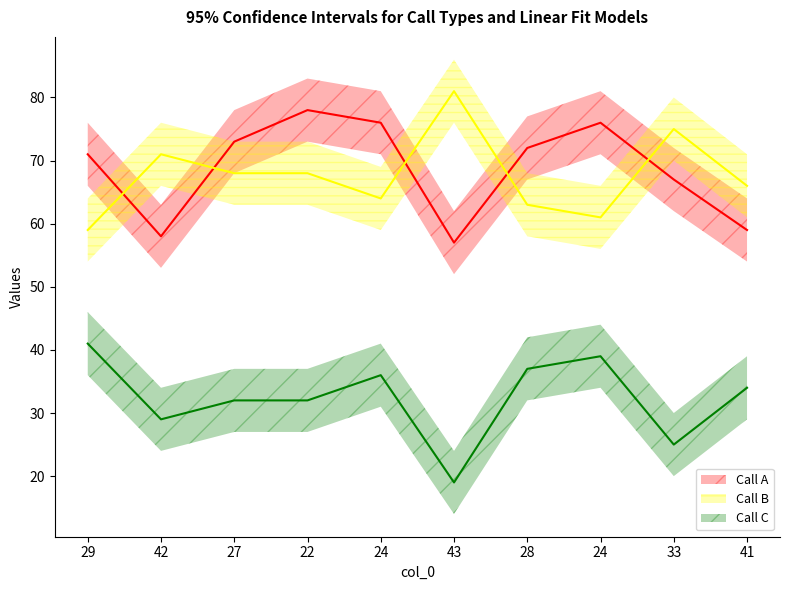

What is the difference between the maximum and minimum values in the col_1 series?

21